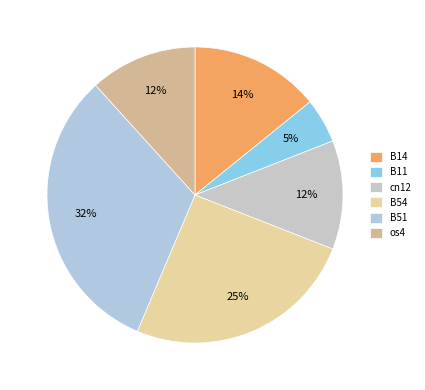

To the nearest percent, what is the average slice percentage?

17%